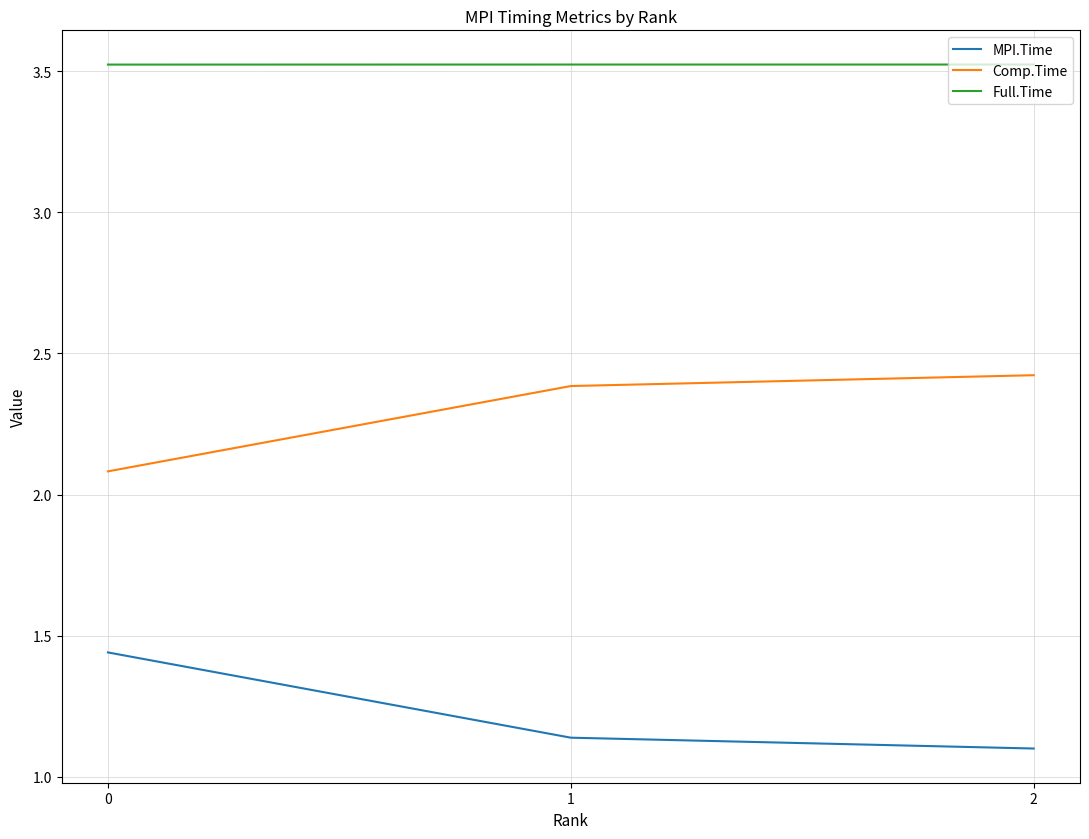

Rank the series by their average value, from lowest to highest.

MPI.Time, Comp.Time, Full.Time